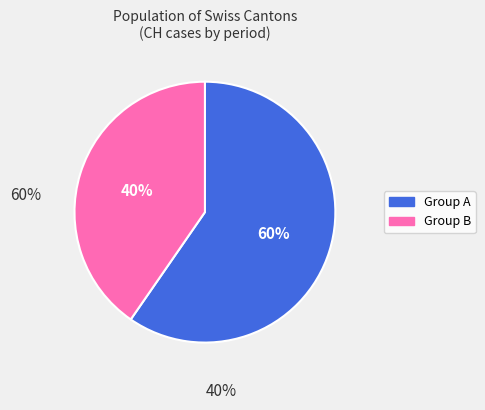

Is there any slice that represents more than half of the pie?

Yes